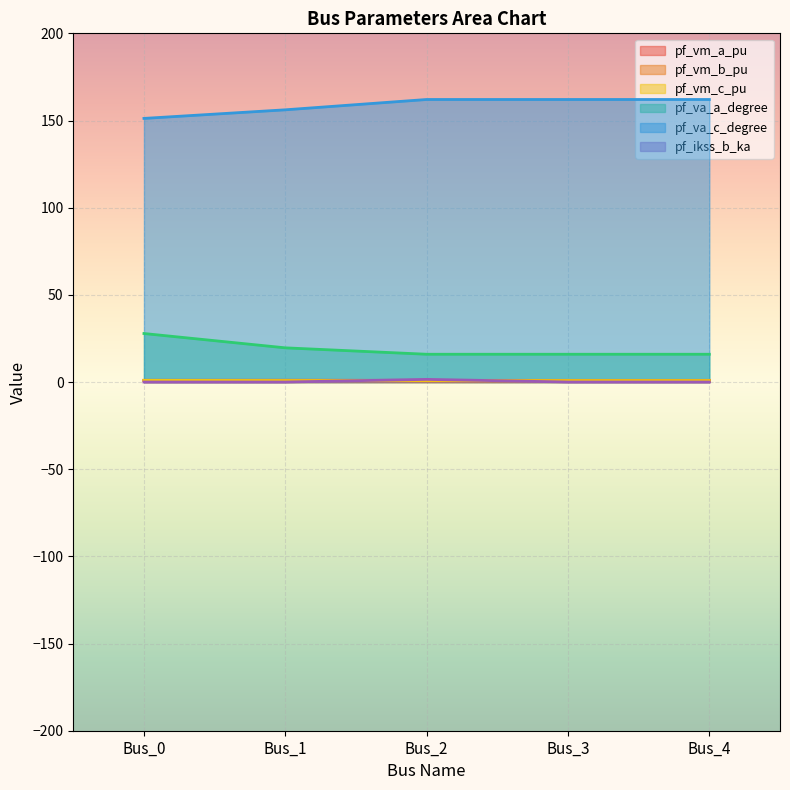

Between Bus_0 and Bus_3, which is larger?

Bus_0